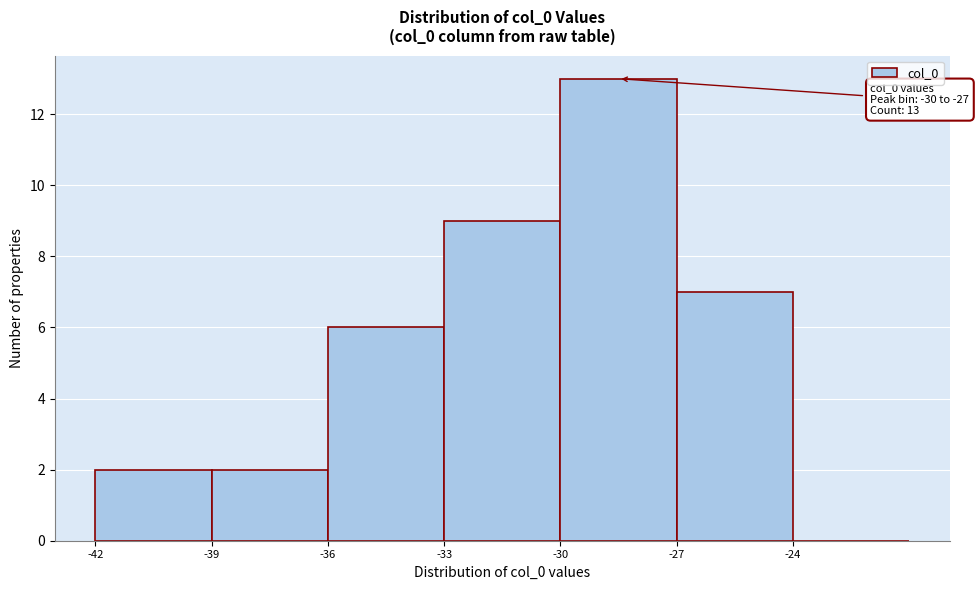

Over which range of the x-axis is the bar tallest?

-30 to -27